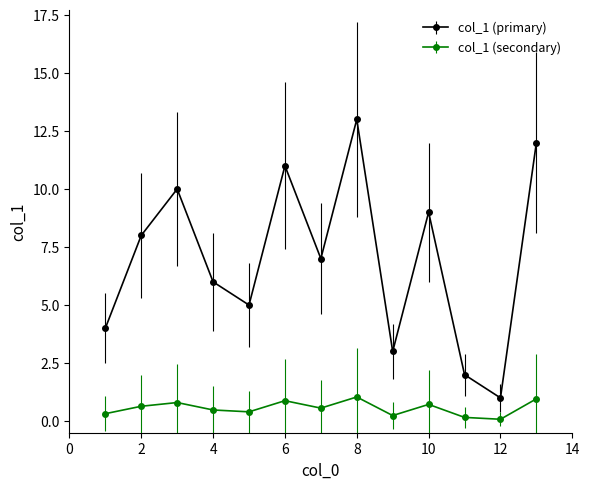

List the series in order of their peak value, lowest first.

col_1 (secondary), col_1 (primary)